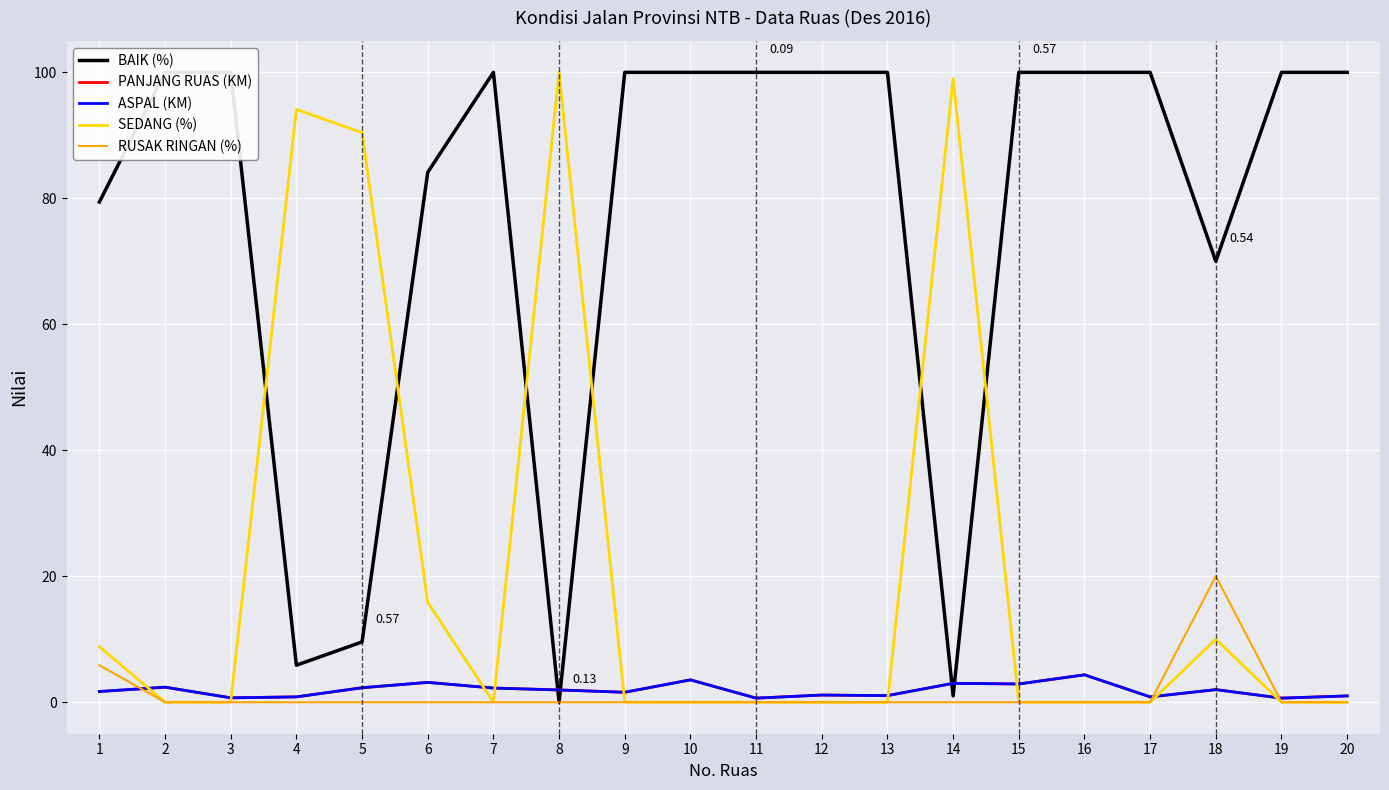

Which series has the widest spread of values?

BAIK (%)